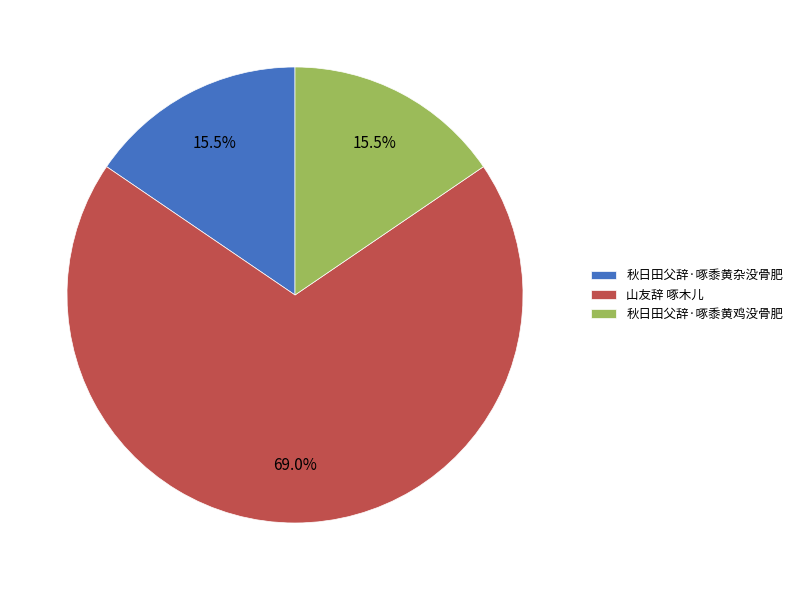

Which has a higher value, 山友辞 啄木儿 or 秋日田父辞·啄黍黄鸡没骨肥?

山友辞 啄木儿